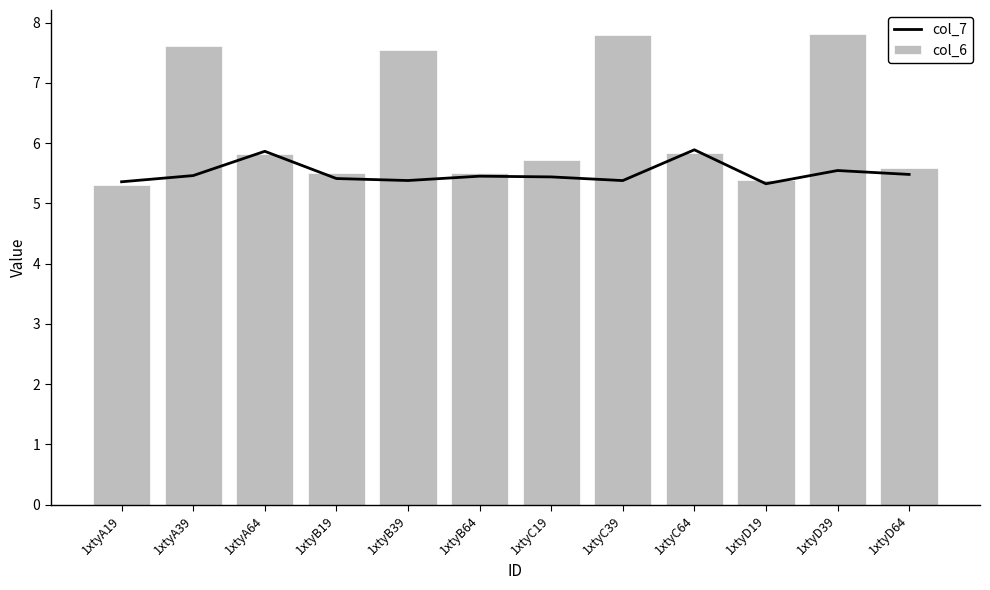

The value of col_7 at 1xtyB64 is 1.4. True or false?

False